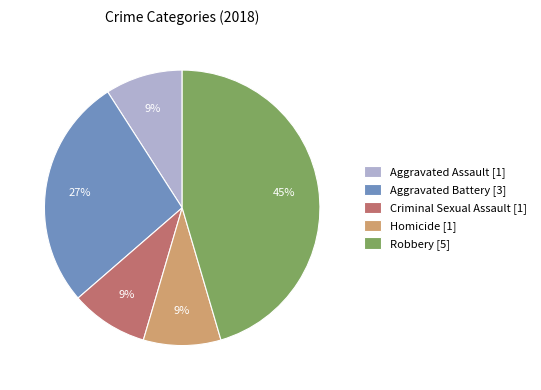

How many segments does this pie chart have?

5